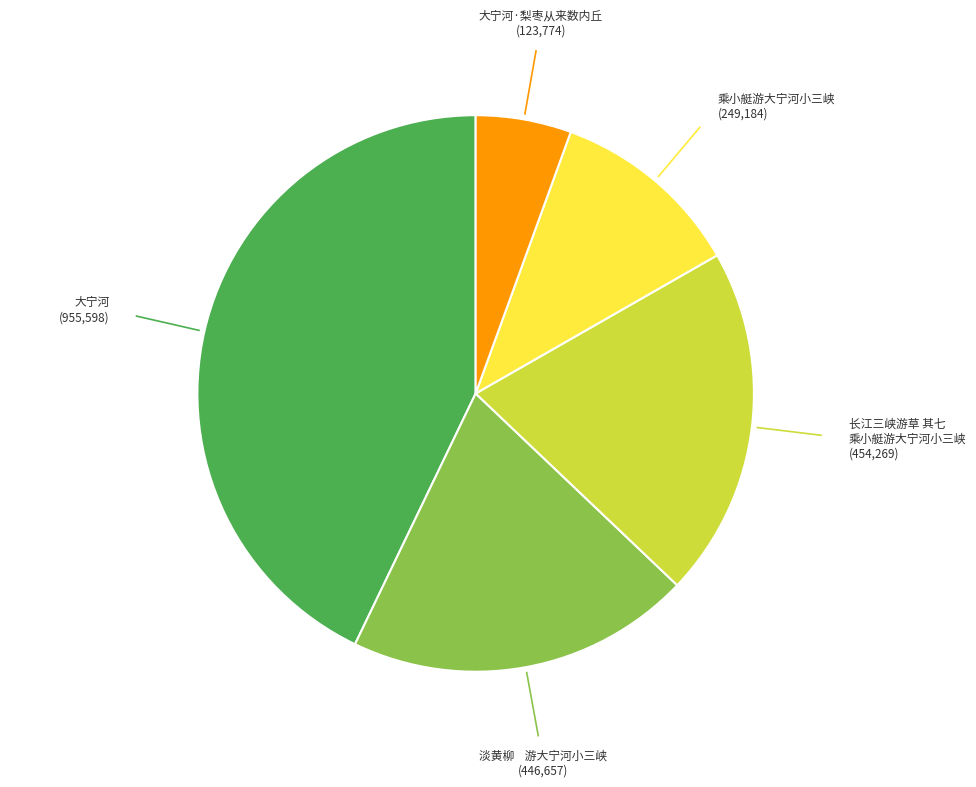

How many segments does this pie chart have?

5